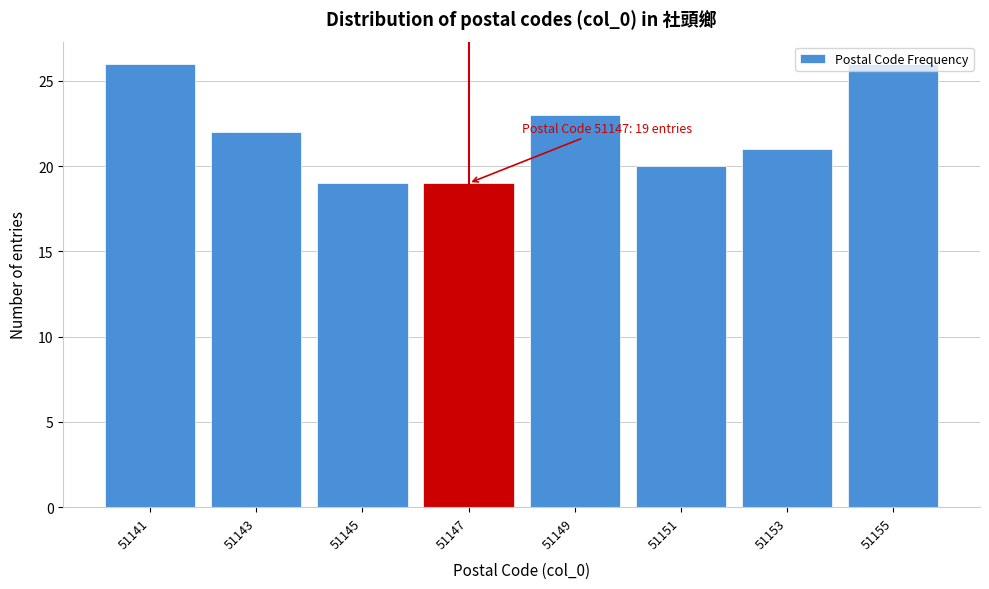

What is the difference between the second highest and second lowest values?

7